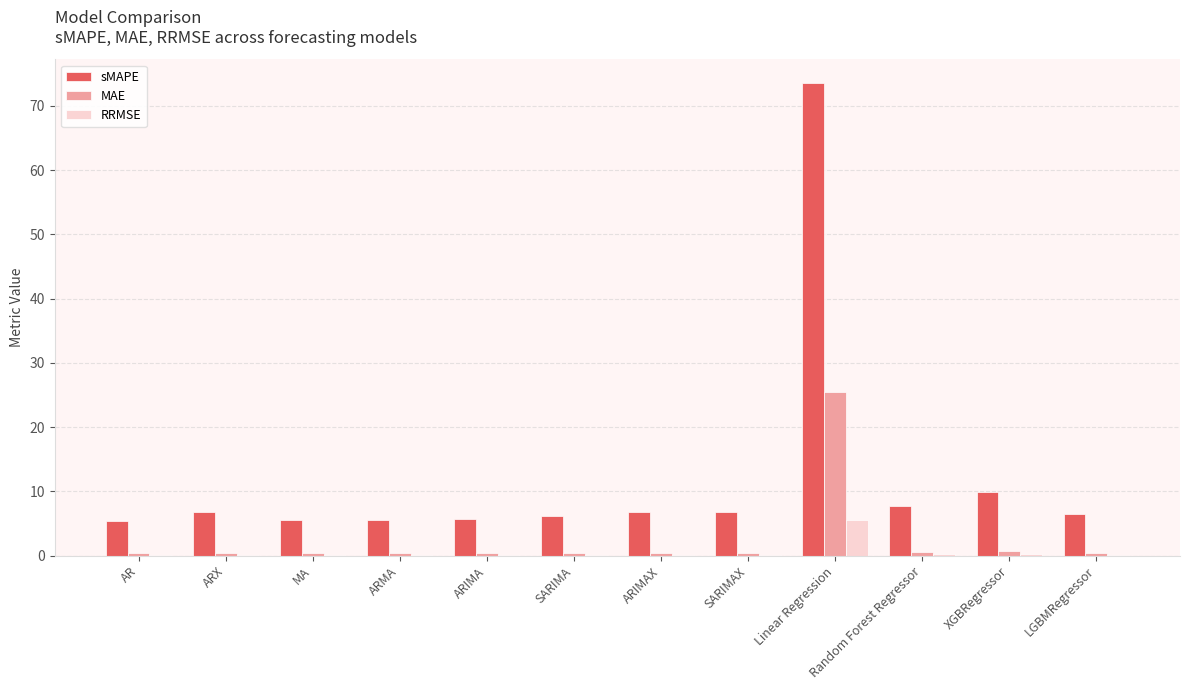

Which series has the largest total across all categories?

sMAPE